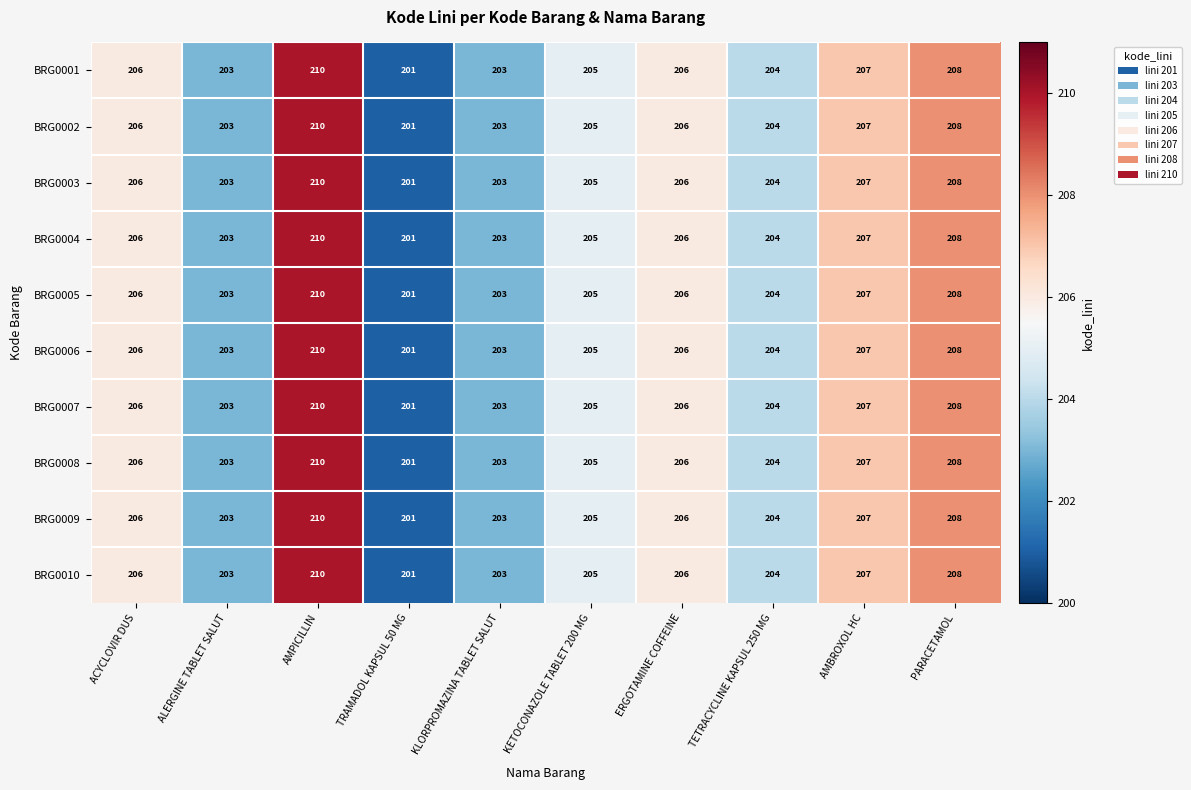

What is the sum of all BRG0004 values?

2053